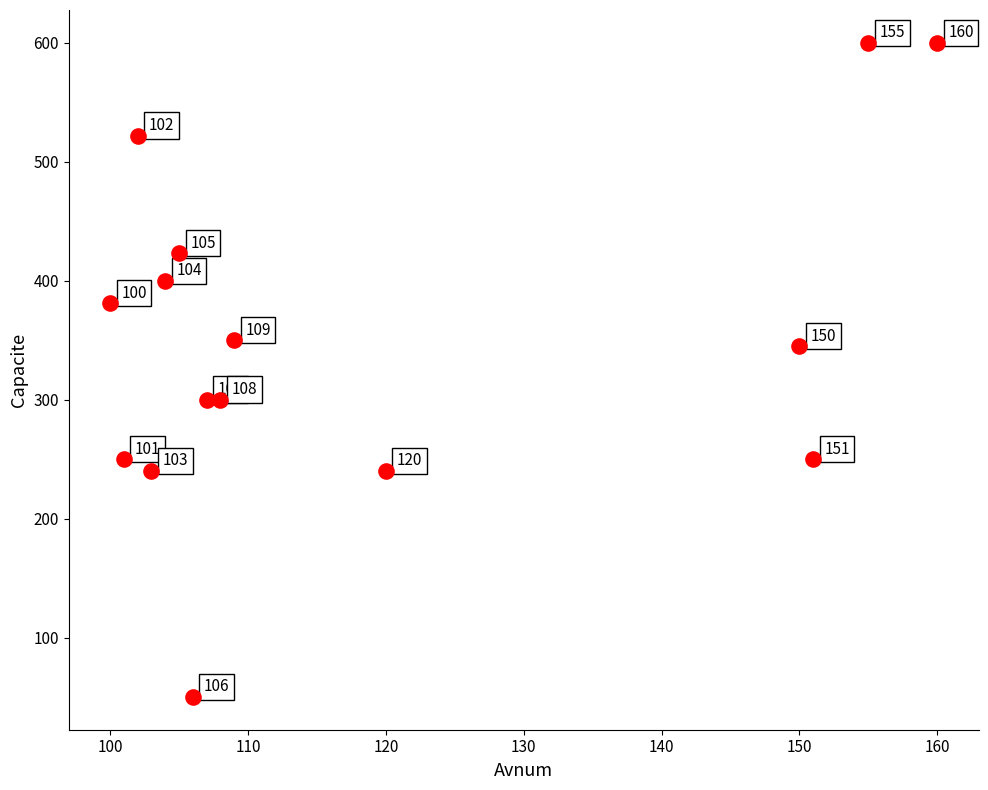

What is the range of X values (max minus min)?

60